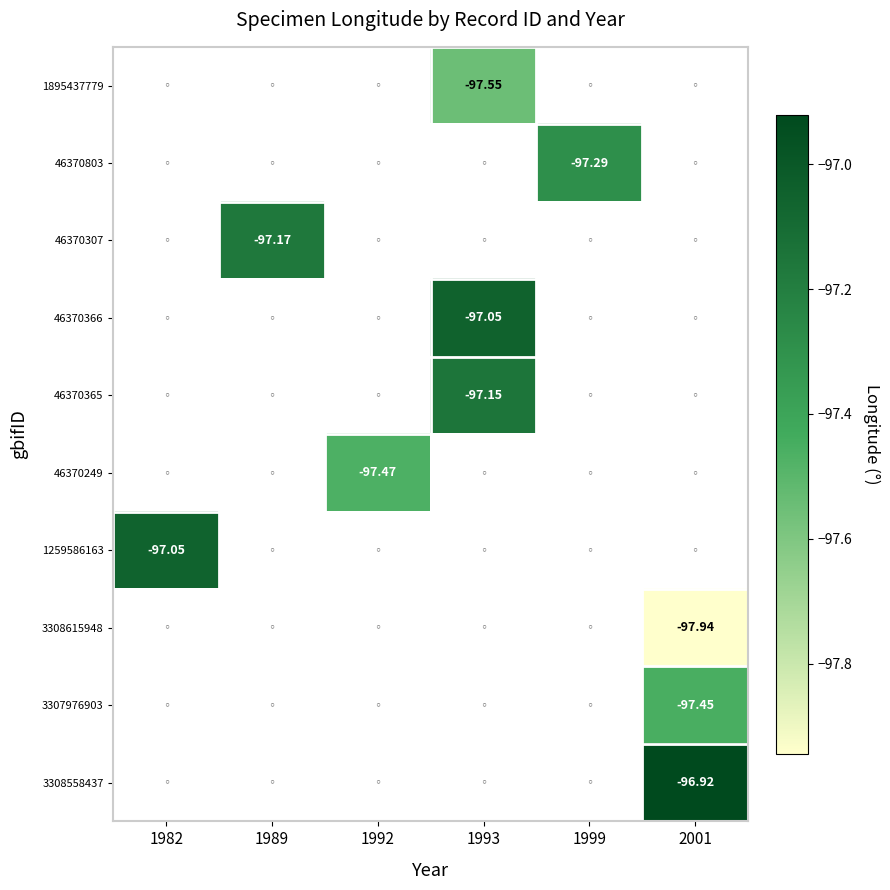

List the labels in order of 1259586163 value, smallest first.

1982, 1989, 1992, 1993, 1999, 2001